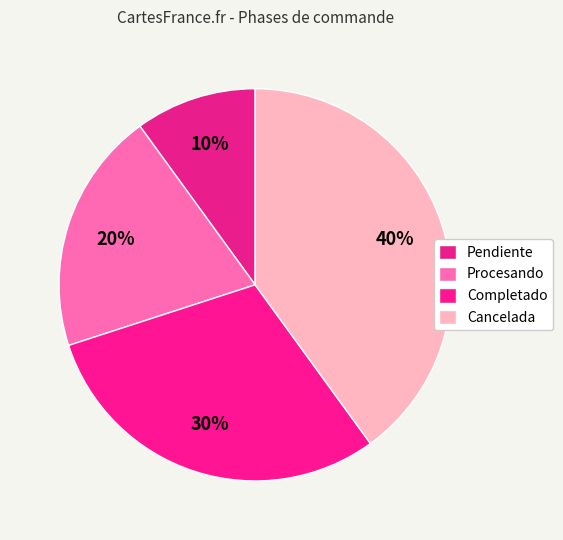

The Pendiente slice represents 4% of the pie. True or false?

False